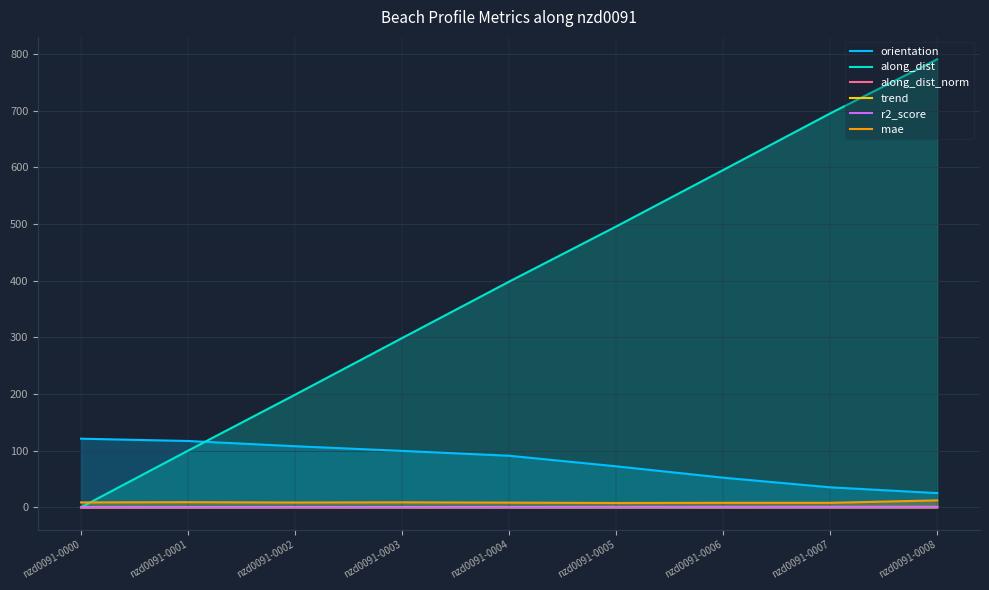

Reading left to right, what are all the values shown in this chart?

orientation: nzd0091-0000=121.1	nzd0091-0001=117.0	nzd0091-0002=107.8	nzd0091-0003=99.6	nzd0091-0004=91.0	nzd0091-0005=72.3	nzd0091-0006=52.2	nzd0091-0007=35.2	nzd0091-0008=25.0
along_dist: nzd0091-0000=0.0	nzd0091-0001=100.0	nzd0091-0002=198.7	nzd0091-0003=298.7	nzd0091-0004=398.4	nzd0091-0005=495.7	nzd0091-0006=595.4	nzd0091-0007=695.4	nzd0091-0008=790.9
along_dist_norm: nzd0091-0000=0.0	nzd0091-0001=0.1	nzd0091-0002=0.3	nzd0091-0003=0.4	nzd0091-0004=0.5	nzd0091-0005=0.6	nzd0091-0006=0.8	nzd0091-0007=0.9	nzd0091-0008=1.0
trend: nzd0091-0000=0.2	nzd0091-0001=0.3	nzd0091-0002=0.3	nzd0091-0003=0.3	nzd0091-0004=0.2	nzd0091-0005=0.2	nzd0091-0006=0.1	nzd0091-0007=0.2	nzd0091-0008=0.1
r2_score: nzd0091-0000=0.0	nzd0091-0001=0.0	nzd0091-0002=0.0	nzd0091-0003=0.0	nzd0091-0004=0.0	nzd0091-0005=0.0	nzd0091-0006=0.0	nzd0091-0007=0.0	nzd0091-0008=0.0
mae: nzd0091-0000=8.6	nzd0091-0001=9.0	nzd0091-0002=8.4	nzd0091-0003=8.8	nzd0091-0004=8.2	nzd0091-0005=7.5	nzd0091-0006=7.9	nzd0091-0007=7.9	nzd0091-0008=12.2